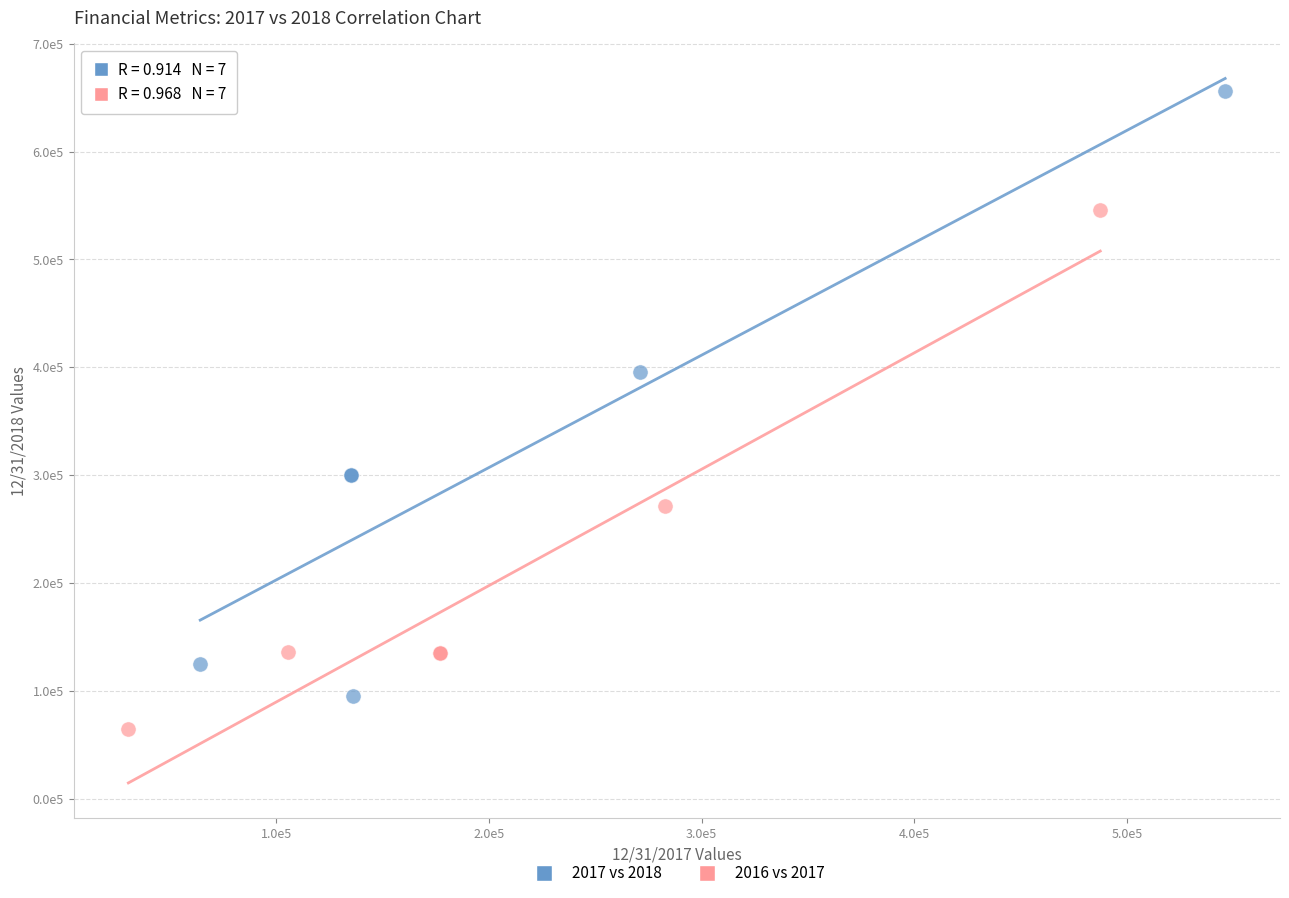

Which series has the largest Y range (max minus min)?

2017 vs 2018